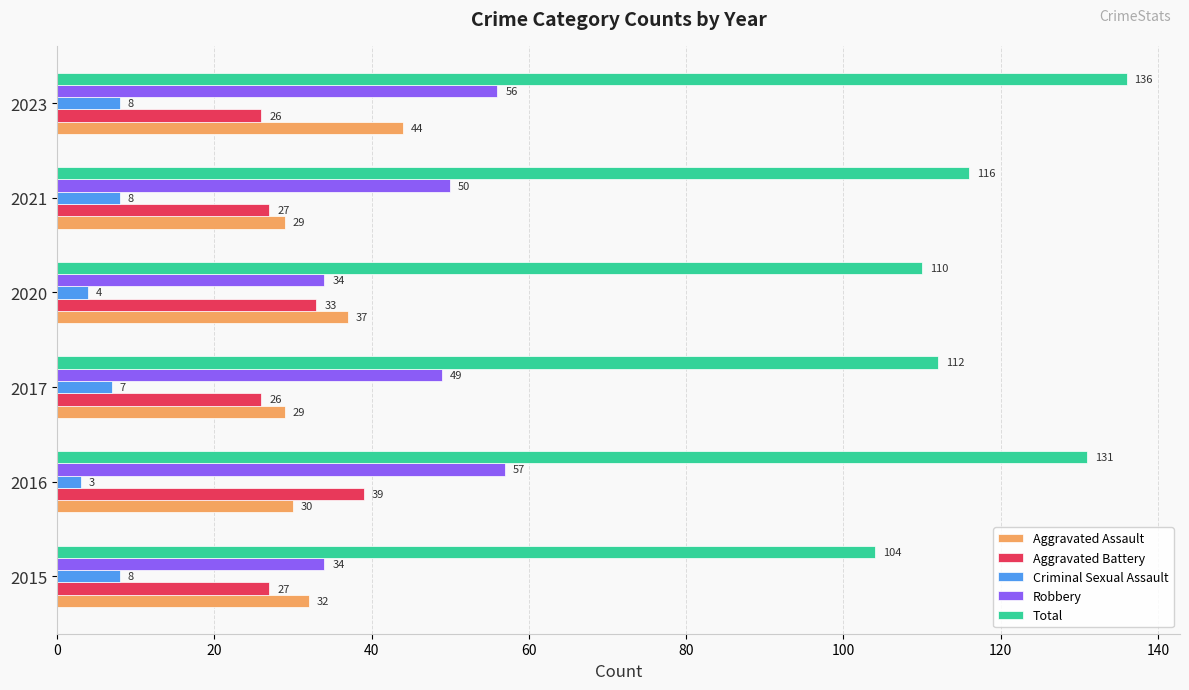

How many series are shown in this chart?

5